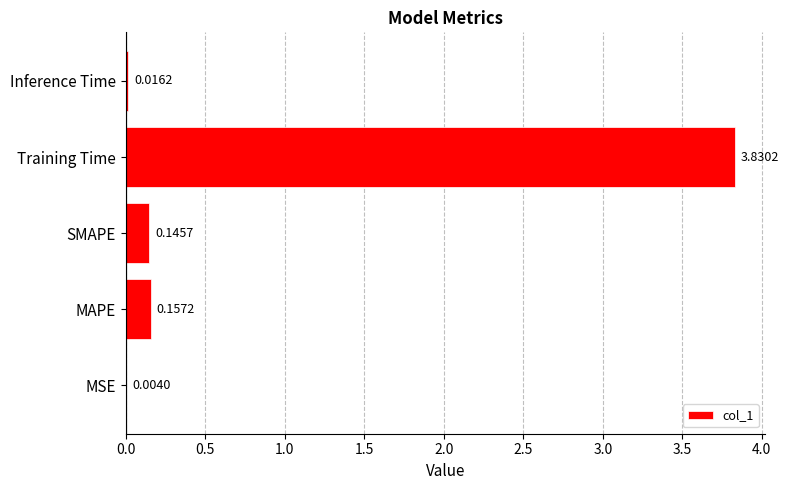

What is the change in value from MSE to Training Time?

+3.8